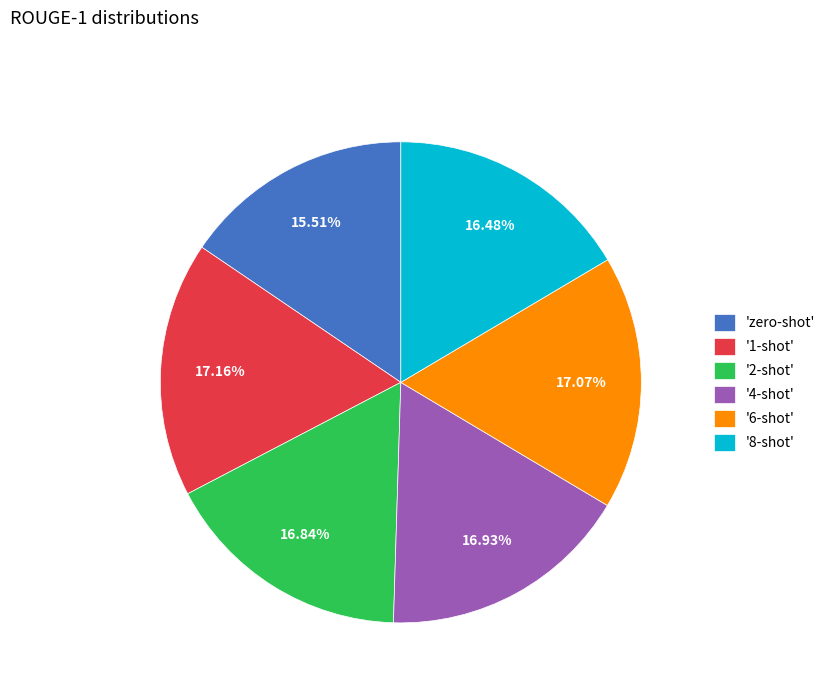

Combined, do '2-shot' and '4-shot' account for over 50%?

No